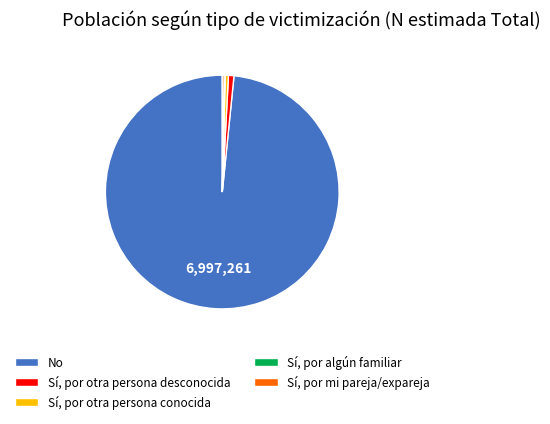

Does any single category account for the majority?

Yes